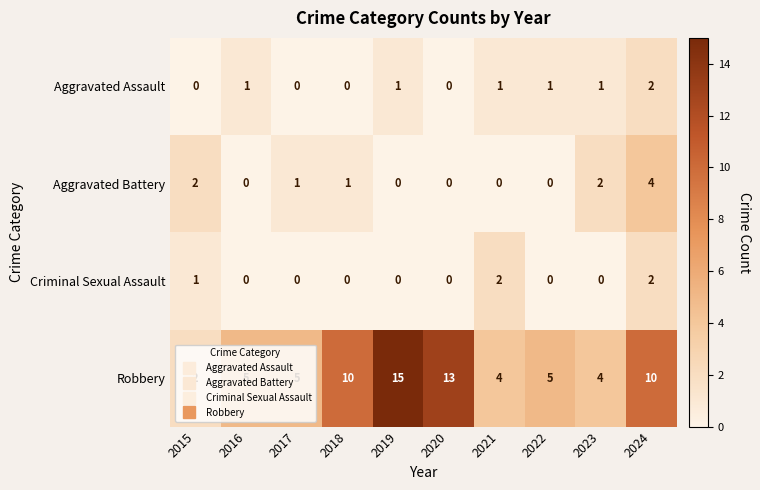

Count the Aggravated Battery values in the range 0 to 2.

9